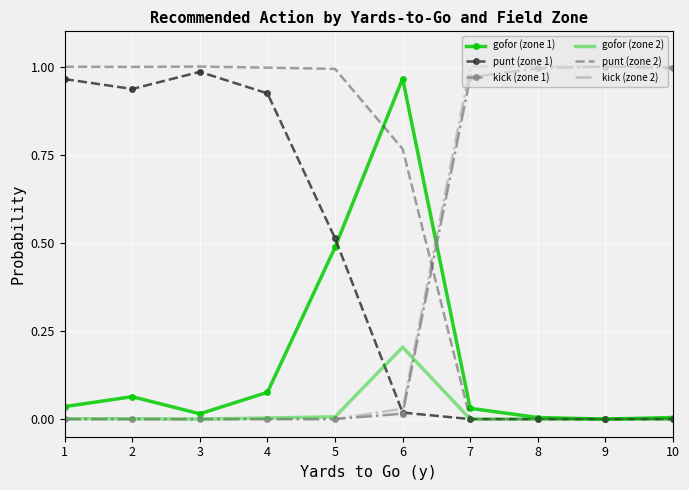

Is the value of gofor (zone 2) at 1 greater than the value of kick (zone 1) at 7?

No